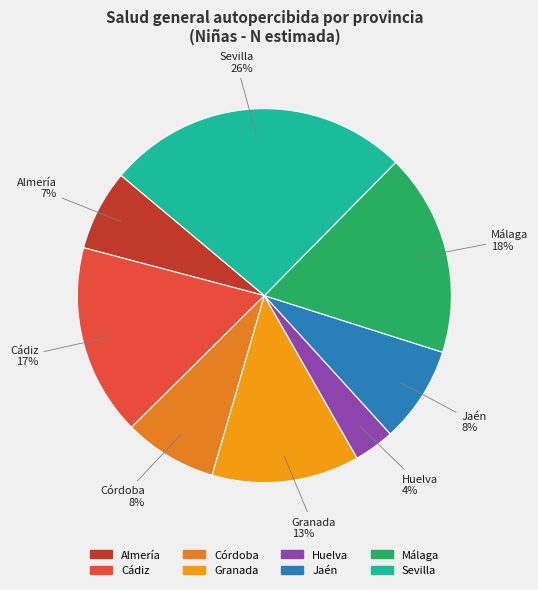

Is there any slice that represents more than half of the pie?

No